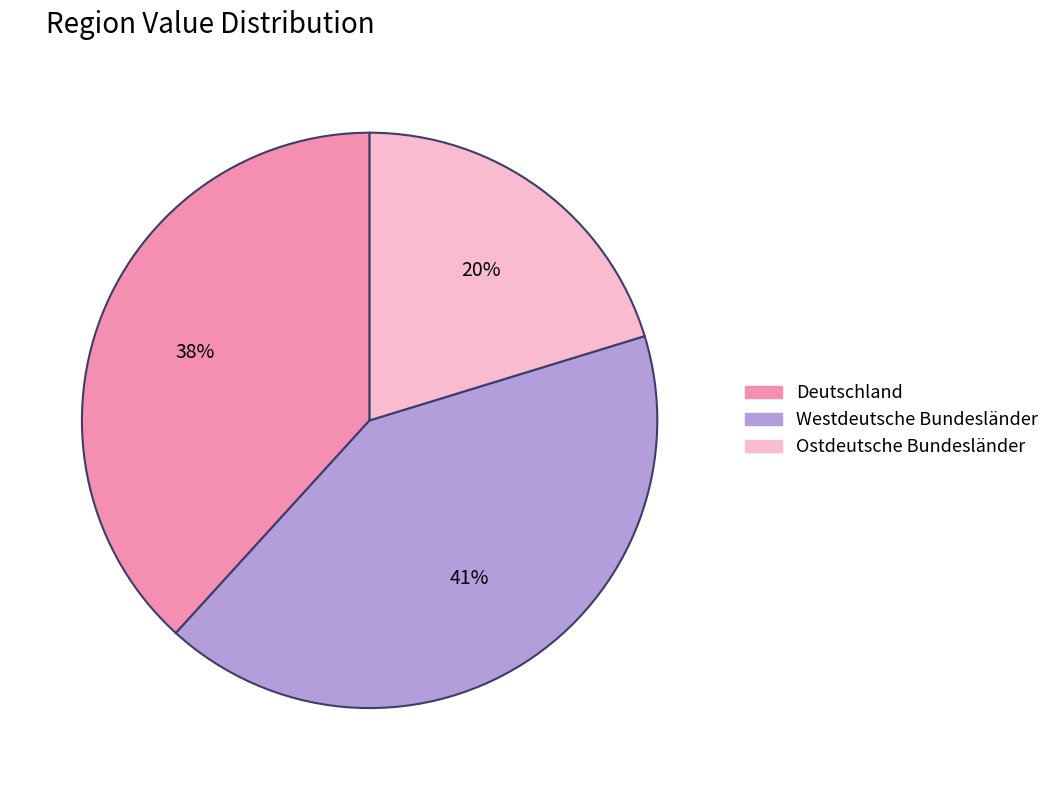

To the nearest percent, what is the combined percentage of Westdeutsche Bundesländer and Deutschland?

80%